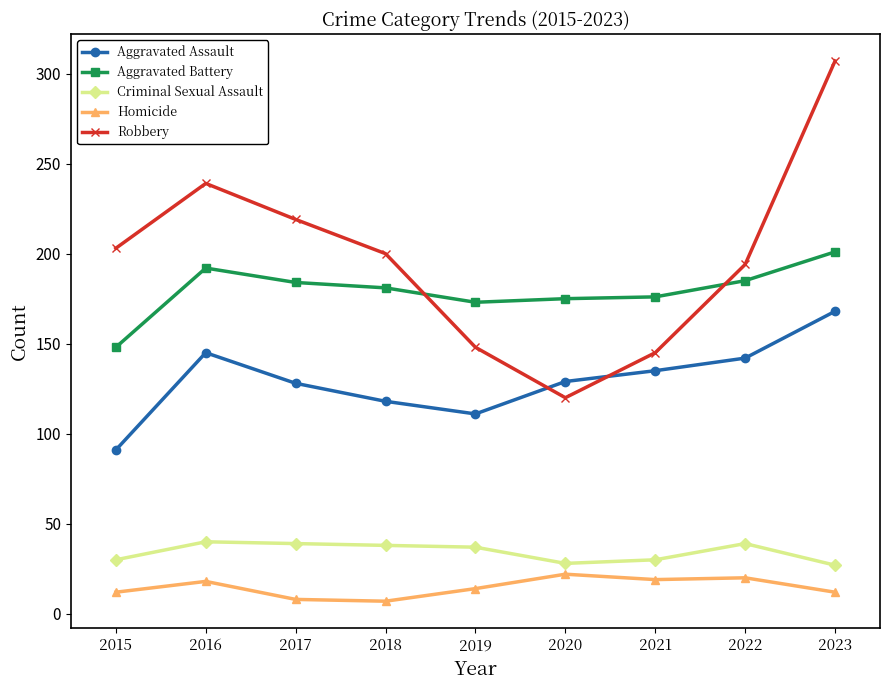

At which label does Robbery reach its peak?

2023